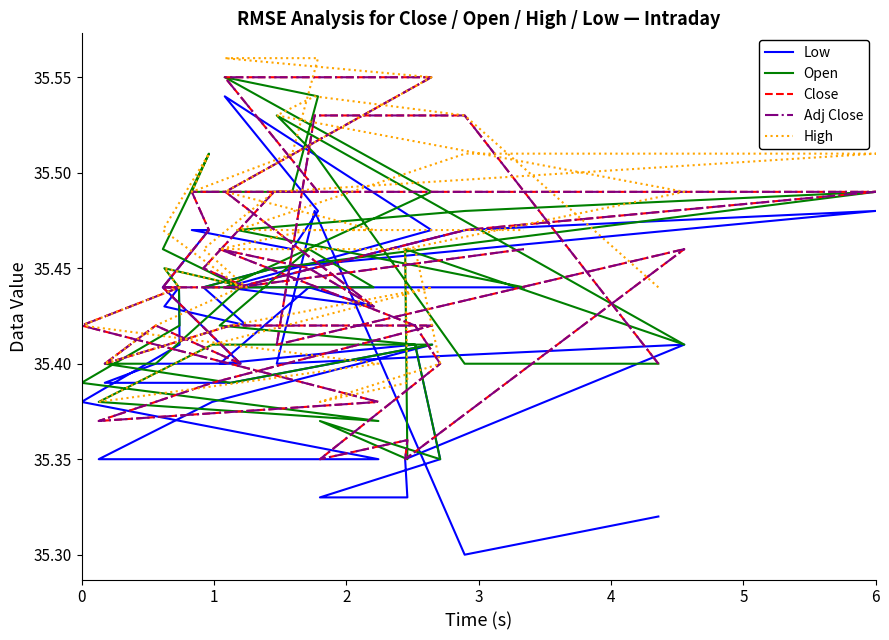

How many series are shown in this chart?

5